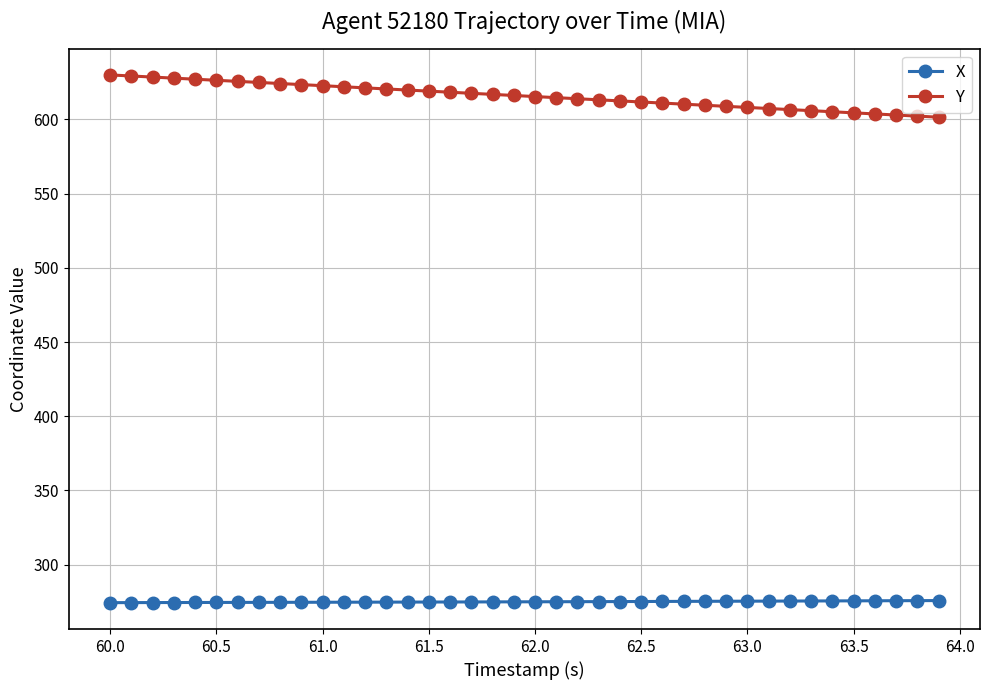

At how many categories does at least one series exceed 447?

40